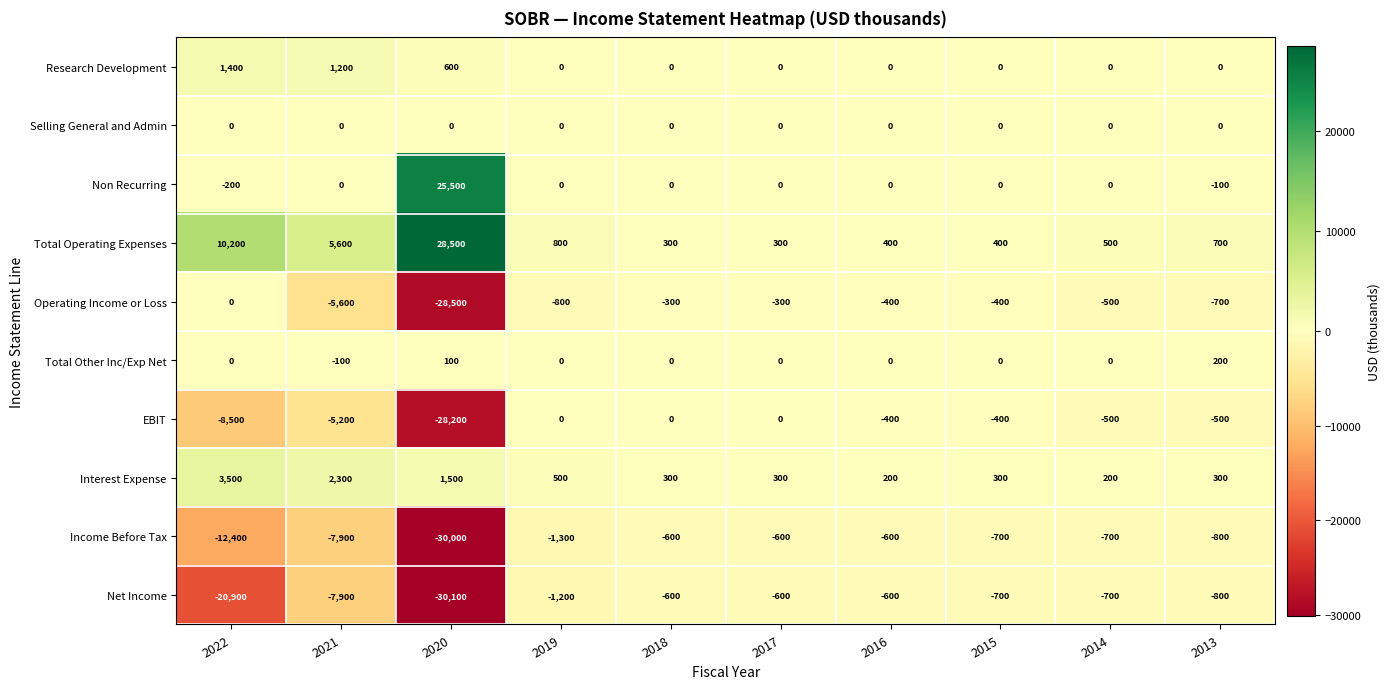

Which series has the widest spread of values?

Net Income